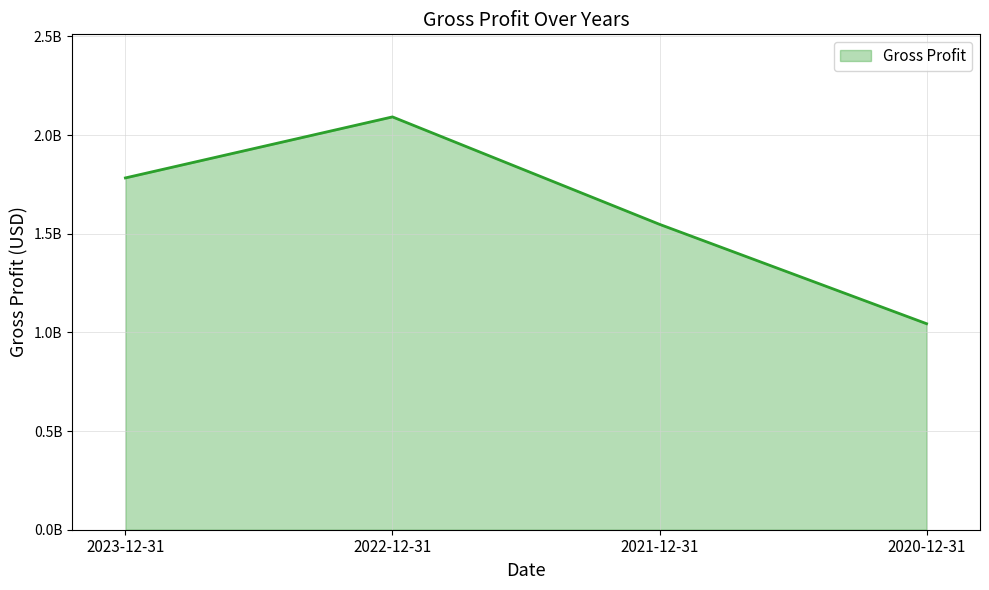

Rank the categories by value from lowest to highest.

2020-12-31, 2021-12-31, 2023-12-31, 2022-12-31